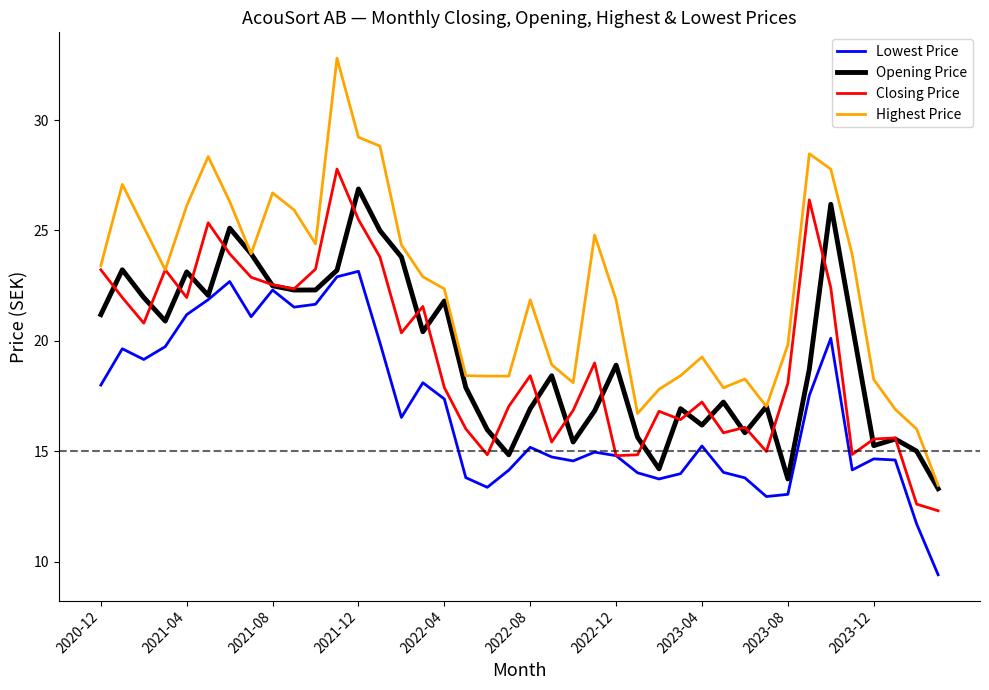

Which series has the largest total across all categories?

Highest Price